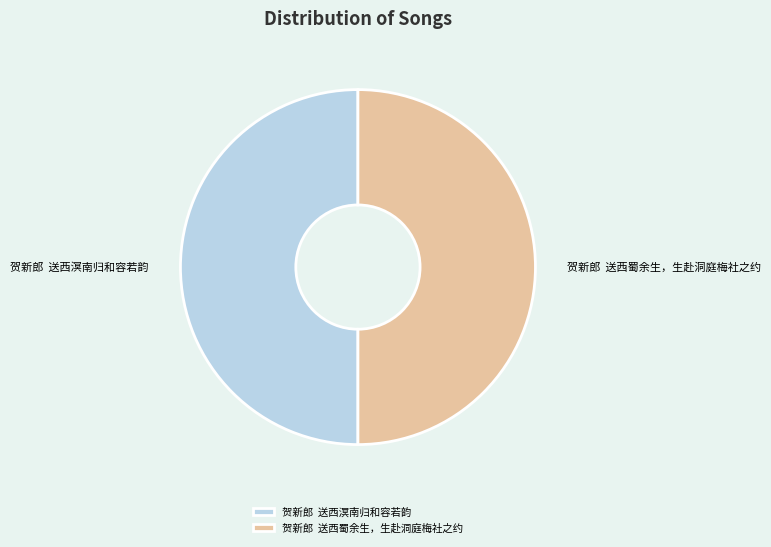

Combined, do 贺新郎 送西蜀余生，生赴洞庭梅社之约 and 贺新郎 送西溟南归和容若韵 account for over 50%?

Yes